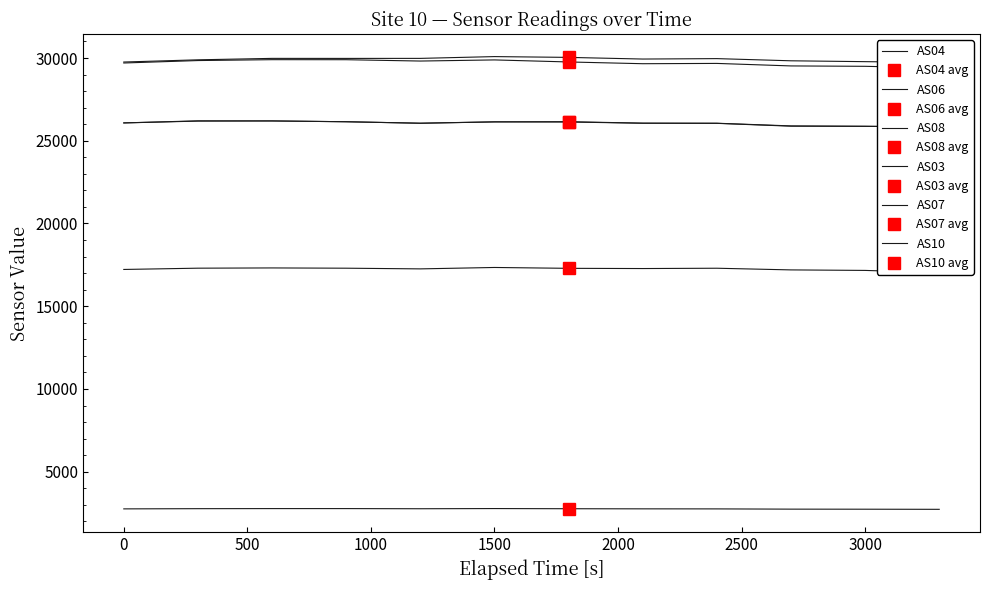

Between 2500 and 3000, which series saw the biggest shift?

AS08